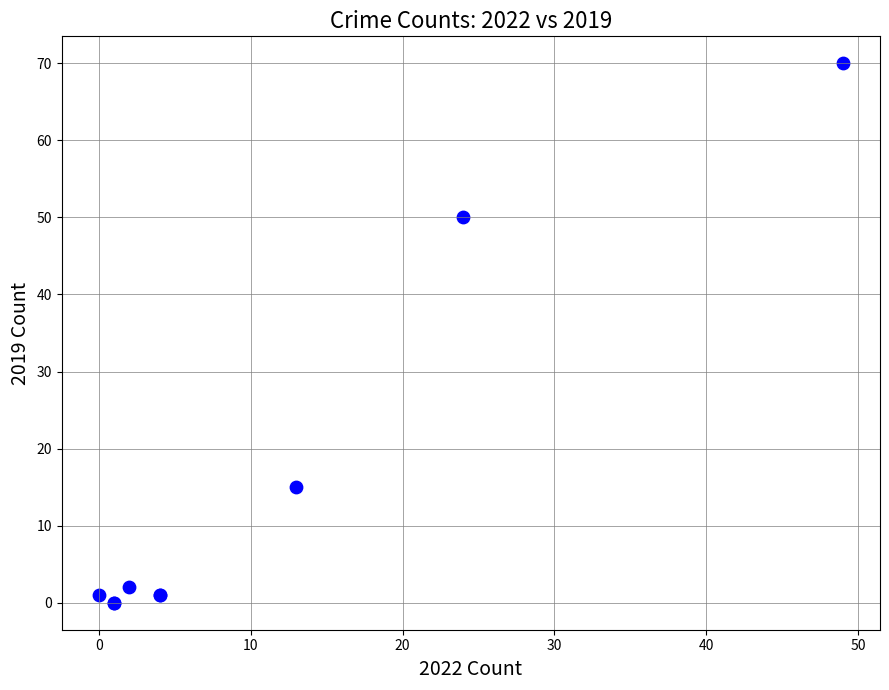

What Y value in the scatter plot is closest to 35?

50